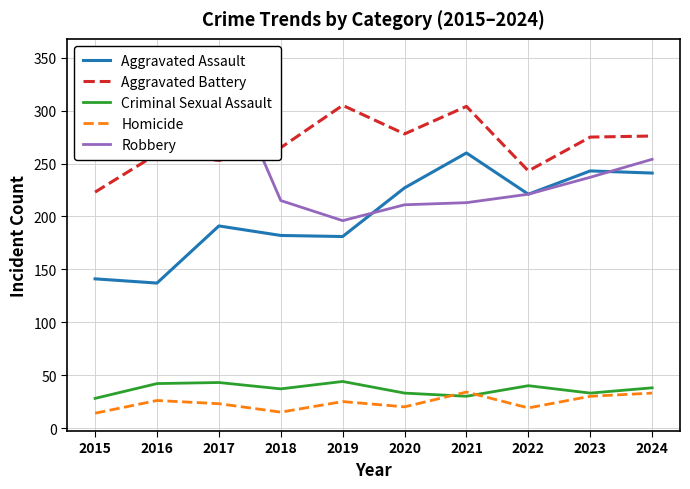

Reading right to left, what are all the values shown in this chart?

Aggravated Assault: 241	243	221	260	227	181	182	191	137	141
Aggravated Battery: 276	275	243	304	278	305	265	253	259	223
Criminal Sexual Assault: 38	33	40	30	33	44	37	43	42	28
Homicide: 33	30	19	34	20	25	15	23	26	14
Robbery: 254	237	221	213	211	196	215	350	351	264